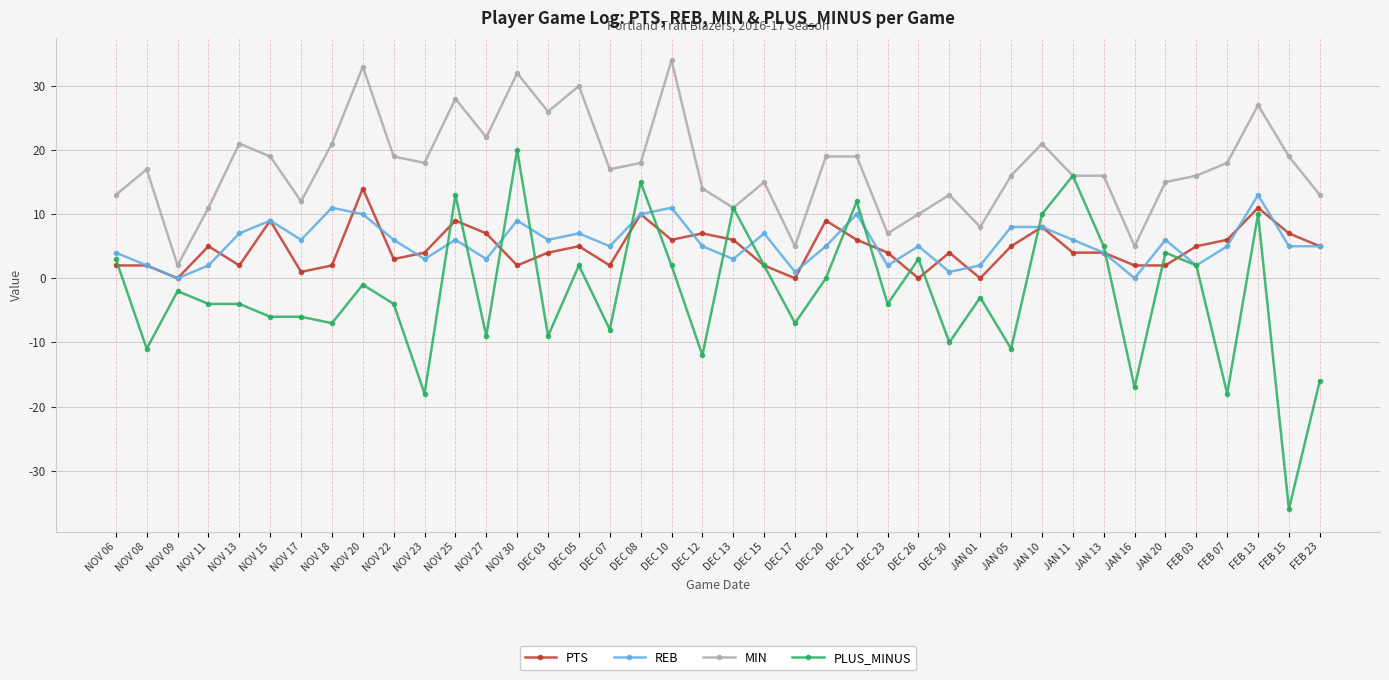

Reading left to right, transcribe all the data shown in this chart.

PTS: NOV 06=2	NOV 08=2	NOV 09=0	NOV 11=5	NOV 13=2	NOV 15=9	NOV 17=1	NOV 18=2	NOV 20=14	NOV 22=3	NOV 23=4	NOV 25=9	NOV 27=7	NOV 30=2	DEC 03=4	DEC 05=5	DEC 07=2	DEC 08=10	DEC 10=6	DEC 12=7	DEC 13=6	DEC 15=2	DEC 17=0	DEC 20=9	DEC 21=6	DEC 23=4	DEC 26=0	DEC 30=4	JAN 01=0	JAN 05=5	JAN 10=8	JAN 11=4	JAN 13=4	JAN 16=2	JAN 20=2	FEB 03=5	FEB 07=6	FEB 13=11	FEB 15=7	FEB 23=5
REB: NOV 06=4	NOV 08=2	NOV 09=0	NOV 11=2	NOV 13=7	NOV 15=9	NOV 17=6	NOV 18=11	NOV 20=10	NOV 22=6	NOV 23=3	NOV 25=6	NOV 27=3	NOV 30=9	DEC 03=6	DEC 05=7	DEC 07=5	DEC 08=10	DEC 10=11	DEC 12=5	DEC 13=3	DEC 15=7	DEC 17=1	DEC 20=5	DEC 21=10	DEC 23=2	DEC 26=5	DEC 30=1	JAN 01=2	JAN 05=8	JAN 10=8	JAN 11=6	JAN 13=4	JAN 16=0	JAN 20=6	FEB 03=2	FEB 07=5	FEB 13=13	FEB 15=5	FEB 23=5
MIN: NOV 06=13	NOV 08=17	NOV 09=2	NOV 11=11	NOV 13=21	NOV 15=19	NOV 17=12	NOV 18=21	NOV 20=33	NOV 22=19	NOV 23=18	NOV 25=28	NOV 27=22	NOV 30=32	DEC 03=26	DEC 05=30	DEC 07=17	DEC 08=18	DEC 10=34	DEC 12=14	DEC 13=11	DEC 15=15	DEC 17=5	DEC 20=19	DEC 21=19	DEC 23=7	DEC 26=10	DEC 30=13	JAN 01=8	JAN 05=16	JAN 10=21	JAN 11=16	JAN 13=16	JAN 16=5	JAN 20=15	FEB 03=16	FEB 07=18	FEB 13=27	FEB 15=19	FEB 23=13
PLUS_MINUS: NOV 06=3	NOV 08=-11	NOV 09=-2	NOV 11=-4	NOV 13=-4	NOV 15=-6	NOV 17=-6	NOV 18=-7	NOV 20=-1	NOV 22=-4	NOV 23=-18	NOV 25=13	NOV 27=-9	NOV 30=20	DEC 03=-9	DEC 05=2	DEC 07=-8	DEC 08=15	DEC 10=2	DEC 12=-12	DEC 13=11	DEC 15=2	DEC 17=-7	DEC 20=0	DEC 21=12	DEC 23=-4	DEC 26=3	DEC 30=-10	JAN 01=-3	JAN 05=-11	JAN 10=10	JAN 11=16	JAN 13=5	JAN 16=-17	JAN 20=4	FEB 03=2	FEB 07=-18	FEB 13=10	FEB 15=-36	FEB 23=-16